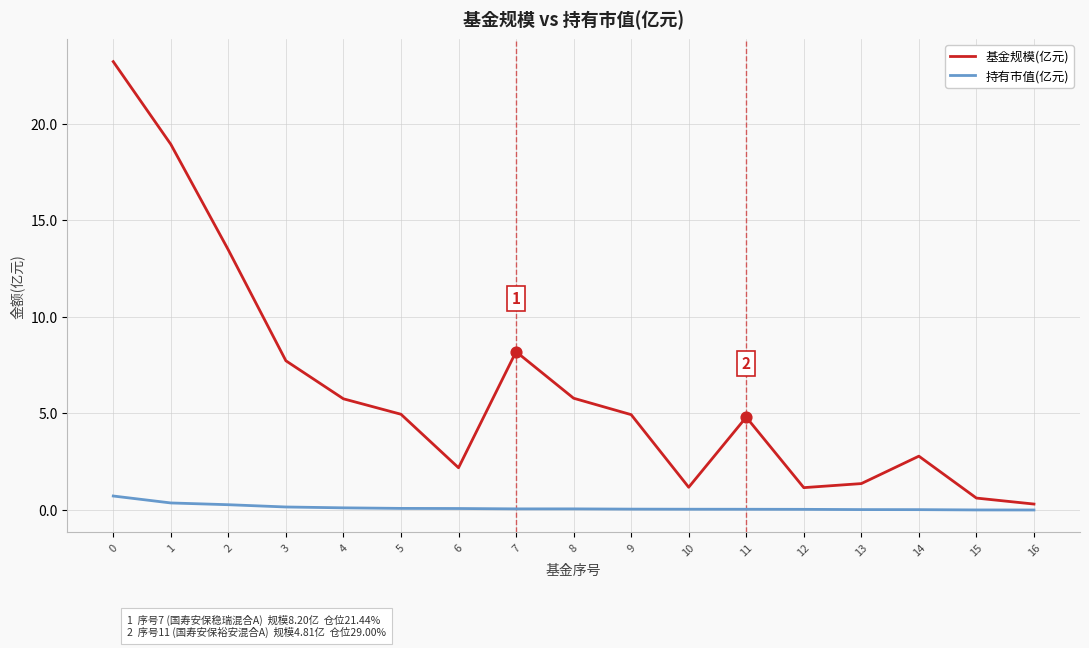

Which series changed the most between 3 and 12?

基金规模(亿元)